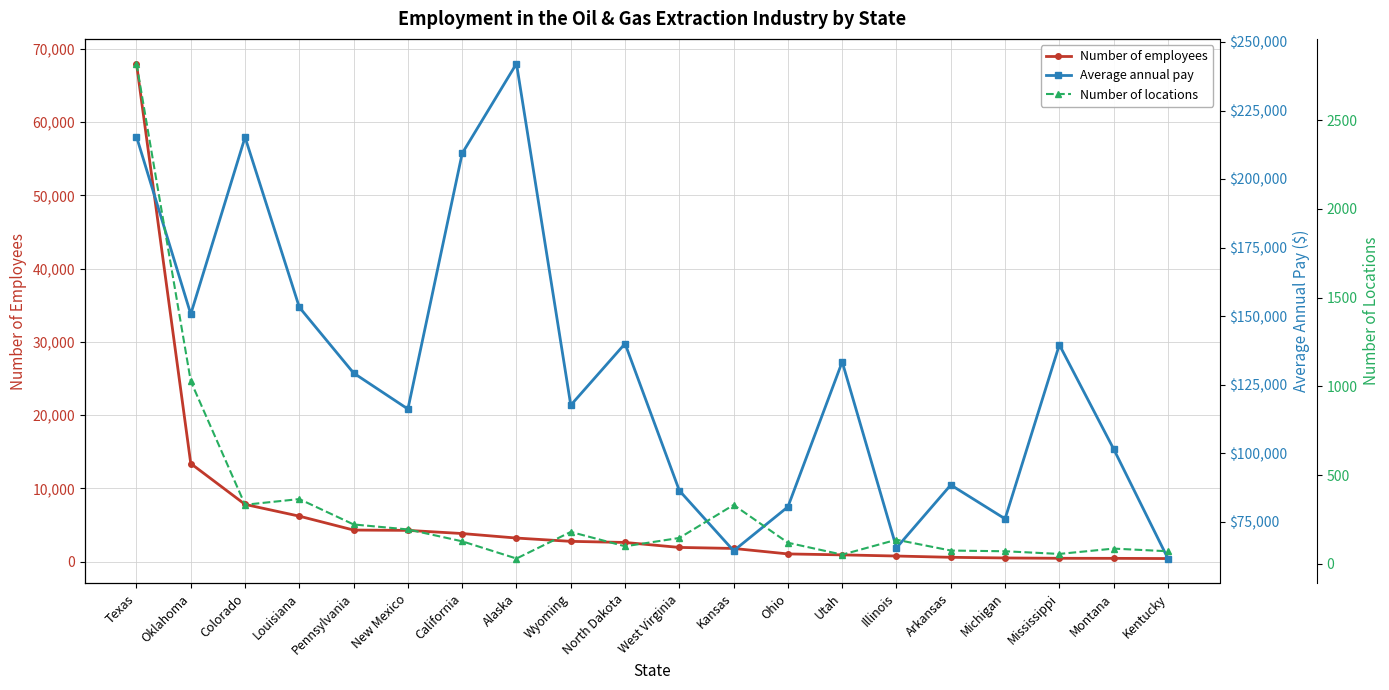

Reading left to right, list all the values displayed in this chart.

Number of employees: 67998	13386	7802	6196	4298	4256	3824	3207	2757	2606	1928	1788	1039	910	752	578	488	443	435	409
Average annual pay: 215479	150698	215249	153192	129190	116068	209363	242102	117474	139939	86305	64344	80382	133287	65417	88371	76002	139512	101486	61513
Number of locations: 2818	1029	333	365	222	194	127	30	180	99	146	332	119	52	136	75	71	56	86	71